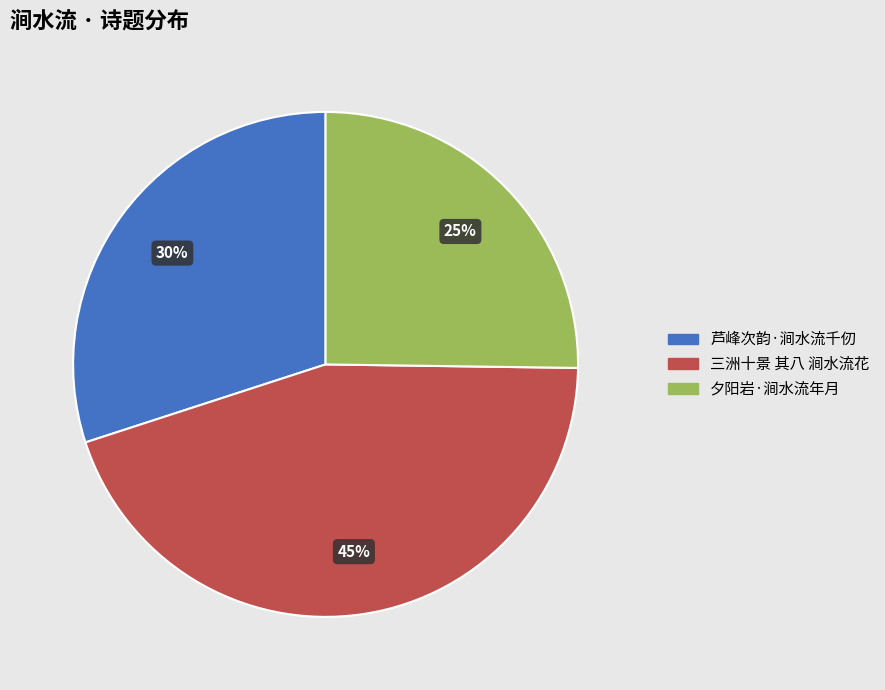

Is the sum of 夕阳岩·涧水流年月 and 芦峰次韵·涧水流千仞 greater than half?

Yes